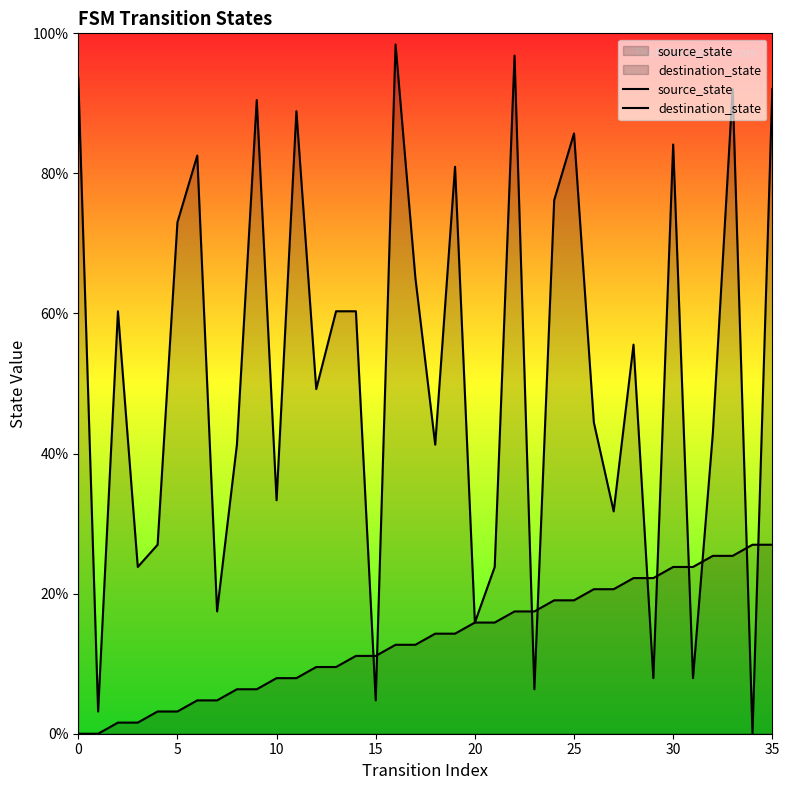

The value of source_state at 8 is 11.0. True or false?

False